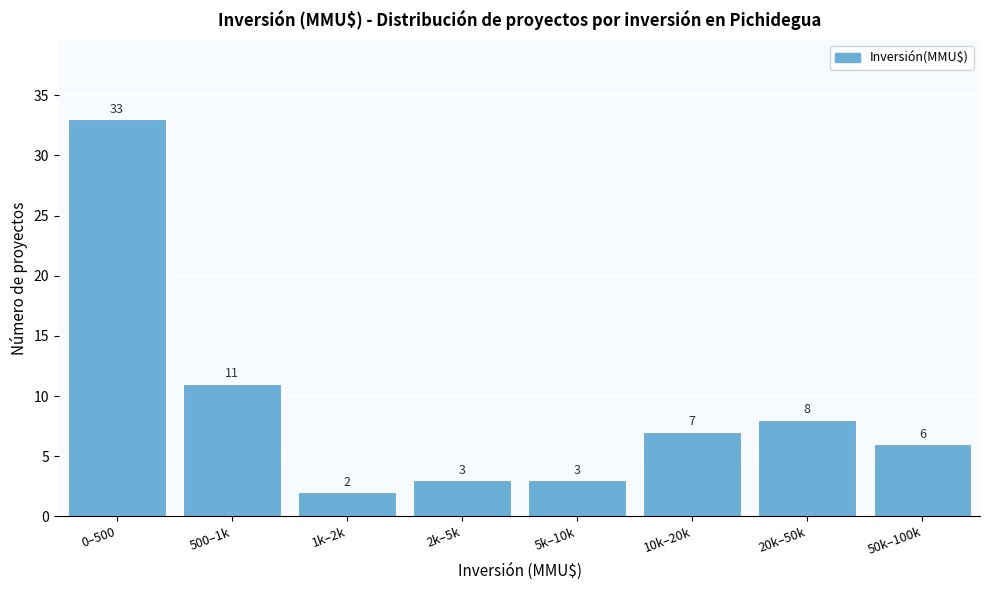

Reading left to right, transcribe all the data shown in this chart.

33	11	2	3	3	7	8	6